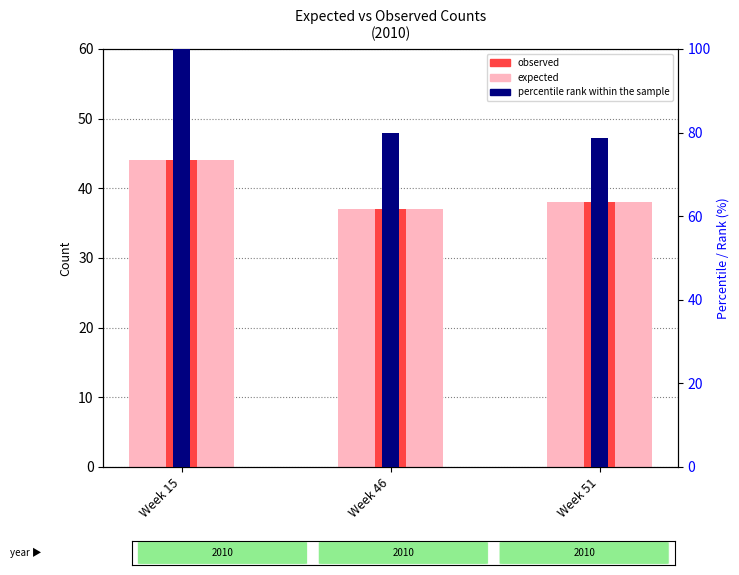

Rank the series by their maximum value, from highest to lowest.

percentile rank within the sample, expected, observed